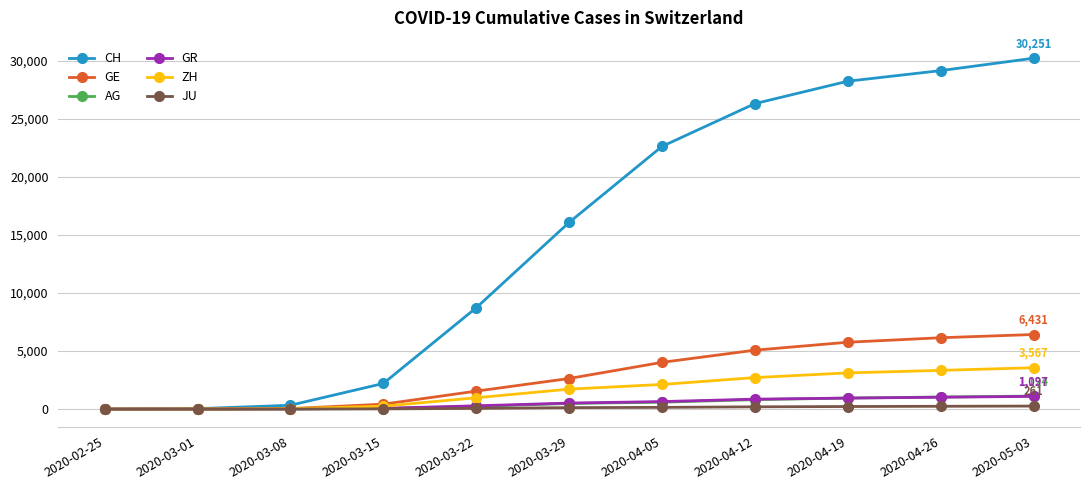

Does the chart display data point markers on the line(s)?

Yes